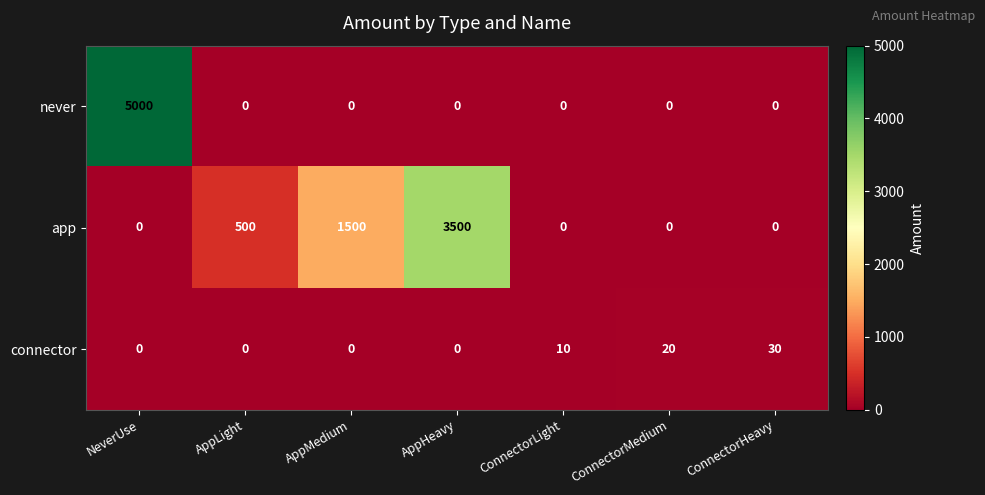

What is the difference between the maximum and minimum values in the never series?

5000